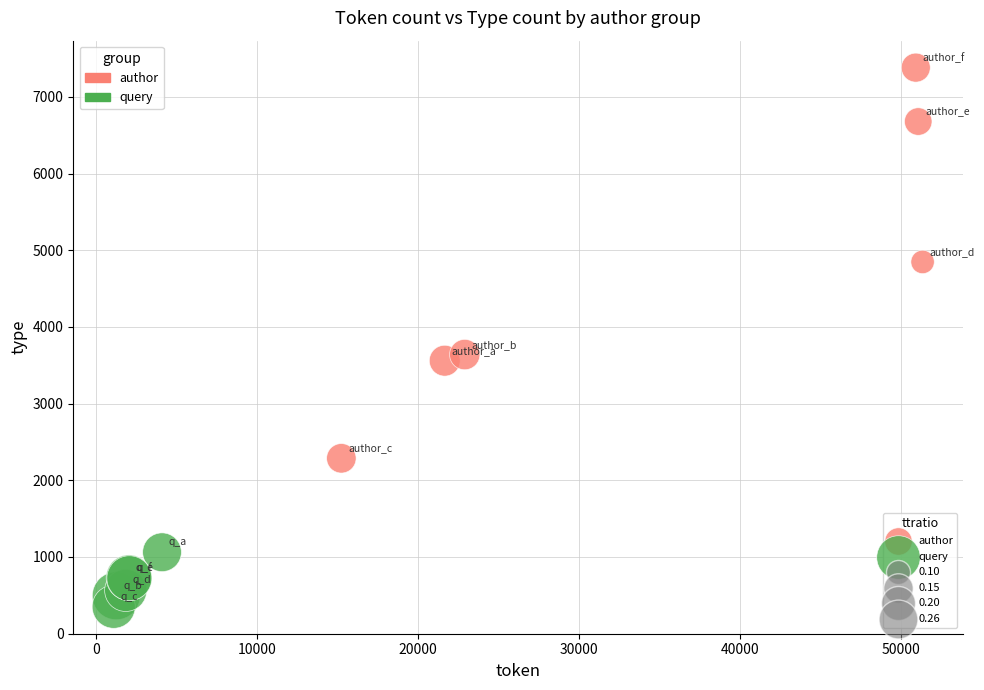

Which series reaches the minimum Y coordinate?

query